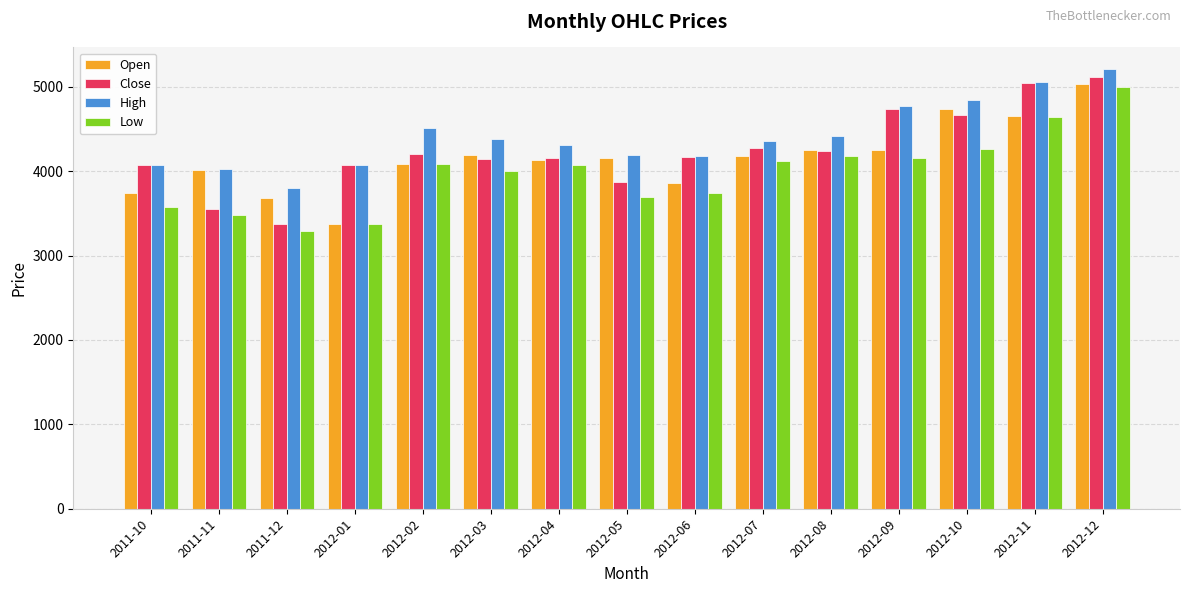

Which series changed the most between 2011-12 and 2012-04?

Close